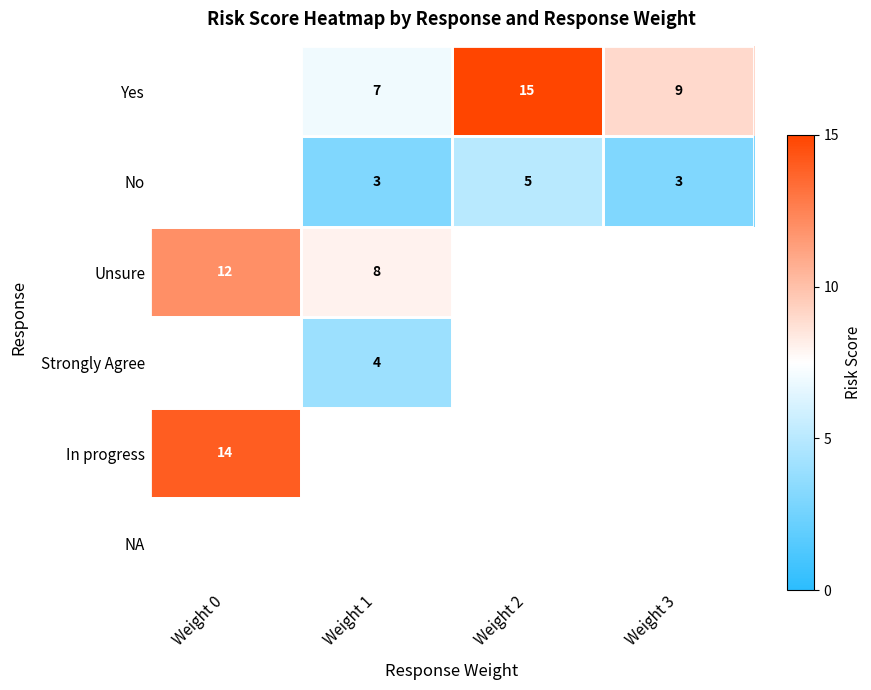

What is the maximum value shown in the chart?

15.0